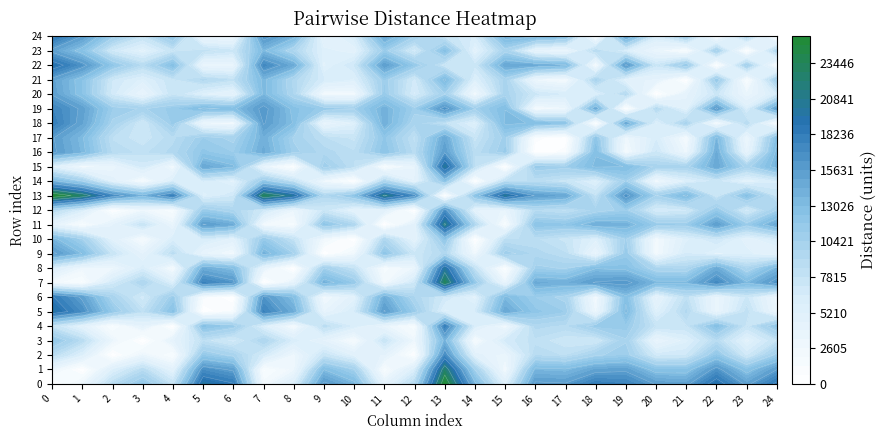

Reading left to right, transcribe all the data shown in this chart.

0: 0=0.0	1=3170.0	2=8730.0	3=11900.0	4=7760.0	5=19900.0	6=18400.0	7=2210.0	8=5890.0	9=16100.0	10=13600.0	11=4270.0	12=9100.0	13=25400.0	14=13500.0	15=5370.0	16=16000.0	17=15800.0	18=18100.0	19=17600.0	20=15500.0	21=15200.0	22=19400.0	23=15200.0	24=18700.0
1: 0=3170.0	1=0.0	2=5630.0	3=8750.0	4=4700.0	5=16700.0	6=15300.0	7=1040.0	8=2910.0	9=13000.0	10=10500.0	11=1330.0	12=5980.0	13=22300.0	14=10400.0	15=2390.0	16=13500.0	17=13200.0	18=15000.0	19=15300.0	20=12300.0	21=12300.0	22=16300.0	23=12300.0	24=15600.0
2: 0=8730.0	1=5630.0	2=0.0	3=3280.0	4=1040.0	5=11500.0	6=10000.0	7=6660.0	8=2910.0	9=7630.0	10=5070.0	11=4470.0	12=387.0	13=16900.0	14=4970.0	15=3390.0	16=8920.0	17=8340.0	18=10200.0	19=11000.0	20=6740.0	21=7080.0	22=11800.0	23=6880.0	24=10900.0
3: 0=11900.0	1=8750.0	2=3280.0	3=0.0	4=4320.0	5=8190.0	6=6760.0	7=9760.0	8=6170.0	9=4360.0	10=1790.0	11=7690.0	12=2890.0	13=13600.0	14=1690.0	15=6640.0	16=8210.0	17=7390.0	18=7130.0	19=10300.0	20=3640.0	21=5590.0	22=8770.0	23=4980.0	24=7880.0
4: 0=7760.0	1=4700.0	2=1040.0	3=4320.0	4=0.0	5=12500.0	6=11100.0	7=5730.0	8=1890.0	9=8670.0	10=6100.0	11=3490.0	12=1420.0	13=17900.0	14=6000.0	15=2390.0	16=9350.0	17=8850.0	18=11200.0	19=11300.0	20=7740.0	21=7770.0	22=12700.0	23=7660.0	24=11900.0
5: 0=19900.0	1=16700.0	2=11500.0	3=8190.0	4=12500.0	5=0.0	6=1450.0	7=17700.0	8=14300.0	9=3840.0	10=6400.0	11=15800.0	12=11100.0	13=5560.0	14=6500.0	15=14800.0	16=11900.0	17=11000.0	18=2950.0	19=13400.0	20=5410.0	21=9230.0	22=3470.0	23=8290.0	24=3110.0
6: 0=18400.0	1=15300.0	2=10000.0	3=6760.0	4=11100.0	5=1450.0	6=0.0	7=16200.0	8=12900.0	9=2410.0	10=4970.0	11=14300.0	12=9640.0	13=6990.0	14=5060.0	15=13300.0	16=11000.0	17=10100.0	18=2370.0	19=12700.0	20=4170.0	21=8240.0	22=3550.0	23=7270.0	24=2860.0
7: 0=2210.0	1=1040.0	2=6660.0	3=9760.0	4=5730.0	5=17700.0	6=16200.0	7=0.0	8=3940.0	9=13900.0	10=11400.0	11=2330.0	12=7010.0	13=23200.0	14=11400.0	15=3420.0	16=14500.0	17=14100.0	18=15800.0	19=16200.0	20=13400.0	21=13400.0	22=17200.0	23=13300.0	24=16500.0
8: 0=5890.0	1=2910.0	2=2910.0	3=6170.0	4=1890.0	5=14300.0	6=12900.0	7=3940.0	8=0.0	9=10500.0	10=7940.0	11=1630.0	12=3290.0	13=19800.0	14=7850.0	15=523.0	16=10700.0	17=10300.0	18=12900.0	19=12600.0	20=9630.0	21=9420.0	22=14400.0	23=9410.0	24=13600.0
9: 0=16100.0	1=13000.0	2=7630.0	3=4360.0	4=8670.0	5=3840.0	6=2410.0	7=13900.0	8=10500.0	9=0.0	10=2570.0	11=12000.0	12=7240.0	13=9310.0	14=2660.0	15=11000.0	16=9440.0	17=8490.0	18=3480.0	19=11300.0	20=2190.0	21=6510.0	22=5120.0	23=5540.0	24=4240.0
10: 0=13600.0	1=10500.0	2=5070.0	3=1790.0	4=6100.0	5=6400.0	6=4970.0	7=11400.0	8=7940.0	9=2570.0	10=0.0	11=9430.0	12=4680.0	13=11900.0	14=96.5	15=8410.0	16=8530.0	17=7630.0	18=5480.0	19=10600.0	20=2330.0	21=5660.0	22=7140.0	23=4820.0	24=6240.0
11: 0=4270.0	1=1330.0	2=4470.0	3=7690.0	4=3490.0	5=15800.0	6=14300.0	7=2330.0	8=1630.0	9=12000.0	10=9430.0	11=0.0	12=4840.0	13=21300.0	14=9340.0	15=1110.0	16=12200.0	17=11800.0	18=14200.0	19=14000.0	20=11200.0	21=11000.0	22=15600.0	23=11000.0	24=14800.0
12: 0=9100.0	1=5980.0	2=387.0	3=2890.0	4=1420.0	5=11100.0	6=9640.0	7=7010.0	8=3290.0	9=7240.0	10=4680.0	11=4840.0	12=0.0	13=16500.0	14=4580.0	15=3770.0	16=8790.0	17=8170.0	18=9820.0	19=10800.0	20=6360.0	21=6850.0	22=11400.0	23=6610.0	24=10500.0
13: 0=25400.0	1=22300.0	2=16900.0	3=13600.0	4=17900.0	5=5560.0	6=6990.0	7=23200.0	8=19800.0	9=9310.0	10=11900.0	11=21300.0	12=16500.0	13=0.0	14=12000.0	15=20300.0	16=15500.0	17=14700.0	18=7980.0	19=16500.0	20=10400.0	21=13400.0	22=7410.0	23=12600.0	24=7690.0
14: 0=13500.0	1=10400.0	2=4970.0	3=1690.0	4=6000.0	5=6500.0	6=5060.0	7=11400.0	8=7850.0	9=2660.0	10=96.5	11=9340.0	12=4580.0	13=12000.0	14=0.0	15=8310.0	16=8520.0	17=7610.0	18=5560.0	19=10600.0	20=2390.0	21=5650.0	22=7220.0	23=4820.0	24=6320.0
15: 0=5370.0	1=2390.0	2=3390.0	3=6640.0	4=2390.0	5=14800.0	6=13300.0	7=3420.0	8=523.0	9=11000.0	10=8410.0	11=1110.0	12=3770.0	13=20300.0	14=8310.0	15=0.0	16=11200.0	17=10800.0	18=13300.0	19=13000.0	20=10100.0	21=9940.0	22=14800.0	23=9930.0	24=13900.0
16: 0=16000.0	1=13500.0	2=8920.0	3=8210.0	4=9350.0	5=11900.0	6=11000.0	7=14500.0	8=10700.0	9=9440.0	10=8530.0	11=12200.0	12=8790.0	13=15500.0	14=8520.0	15=11200.0	16=0.0	17=950.0	18=12900.0	19=2110.0	20=7260.0	21=2940.0	22=14400.0	23=3900.0	24=13600.0
17: 0=15800.0	1=13200.0	2=8340.0	3=7390.0	4=8850.0	5=11000.0	6=10100.0	7=14100.0	8=10300.0	9=8490.0	10=7630.0	11=11800.0	12=8170.0	13=14700.0	14=7610.0	15=10800.0	16=950.0	17=0.0	18=11900.0	19=2960.0	20=6310.0	21=2000.0	22=13500.0	23=2950.0	24=12600.0
18: 0=18100.0	1=15000.0	2=10200.0	3=7130.0	4=11200.0	5=2950.0	6=2370.0	7=15800.0	8=12900.0	9=3480.0	10=5480.0	11=14200.0	12=9820.0	13=7980.0	14=5560.0	15=13300.0	16=12900.0	17=11900.0	18=0.0	19=14700.0	20=5660.0	21=9970.0	22=1670.0	23=8990.0	24=773.0
19: 0=17600.0	1=15300.0	2=11000.0	3=10300.0	4=11300.0	5=13400.0	6=12700.0	7=16200.0	8=12600.0	9=11300.0	10=10600.0	11=14000.0	12=10800.0	13=16500.0	14=10600.0	15=13000.0	16=2110.0	17=2960.0	18=14700.0	19=0.0	20=9140.0	21=4930.0	22=16200.0	23=5830.0	24=15400.0
20: 0=15500.0	1=12300.0	2=6740.0	3=3640.0	4=7740.0	5=5410.0	6=4170.0	7=13400.0	8=9630.0	9=2190.0	10=2330.0	11=11200.0	12=6360.0	13=10400.0	14=2390.0	15=10100.0	16=7260.0	17=6310.0	18=5660.0	19=9140.0	20=0.0	21=4330.0	22=7280.0	23=3360.0	24=6410.0
21: 0=15200.0	1=12300.0	2=7080.0	3=5590.0	4=7770.0	5=9230.0	6=8240.0	7=13400.0	8=9420.0	9=6510.0	10=5660.0	11=11000.0	12=6850.0	13=13400.0	14=5650.0	15=9940.0	16=2940.0	17=2000.0	18=9970.0	19=4930.0	20=4330.0	21=0.0	22=11600.0	23=979.0	24=10700.0
22: 0=19400.0	1=16300.0	2=11800.0	3=8770.0	4=12700.0	5=3470.0	6=3550.0	7=17200.0	8=14400.0	9=5120.0	10=7140.0	11=15600.0	12=11400.0	13=7410.0	14=7220.0	15=14800.0	16=14400.0	17=13500.0	18=1670.0	19=16200.0	20=7280.0	21=11600.0	22=0.0	23=10600.0	24=902.0
23: 0=15200.0	1=12300.0	2=6880.0	3=4980.0	4=7660.0	5=8290.0	6=7270.0	7=13300.0	8=9410.0	9=5540.0	10=4820.0	11=11000.0	12=6610.0	13=12600.0	14=4820.0	15=9930.0	16=3900.0	17=2950.0	18=8990.0	19=5830.0	20=3360.0	21=979.0	22=10600.0	23=0.0	24=9730.0
24: 0=18700.0	1=15600.0	2=10900.0	3=7880.0	4=11900.0	5=3110.0	6=2860.0	7=16500.0	8=13600.0	9=4240.0	10=6240.0	11=14800.0	12=10500.0	13=7690.0	14=6320.0	15=13900.0	16=13600.0	17=12600.0	18=773.0	19=15400.0	20=6410.0	21=10700.0	22=902.0	23=9730.0	24=0.0